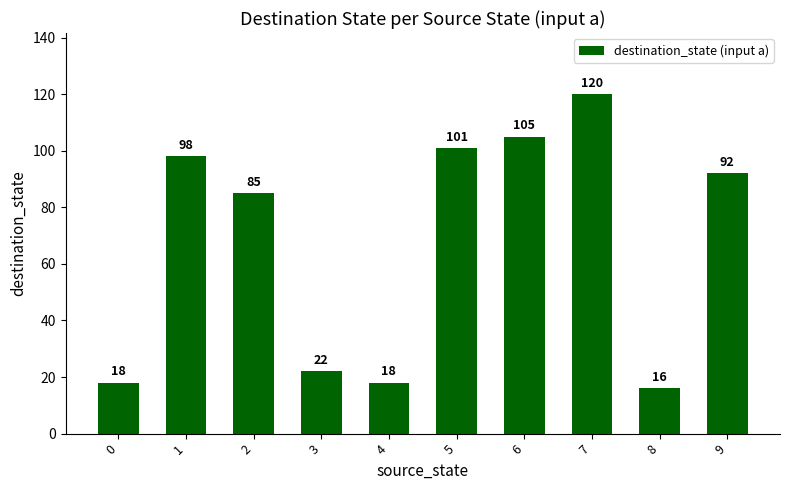

Reading left to right, list all the values displayed in this chart.

18	98	85	22	18	101	105	120	16	92